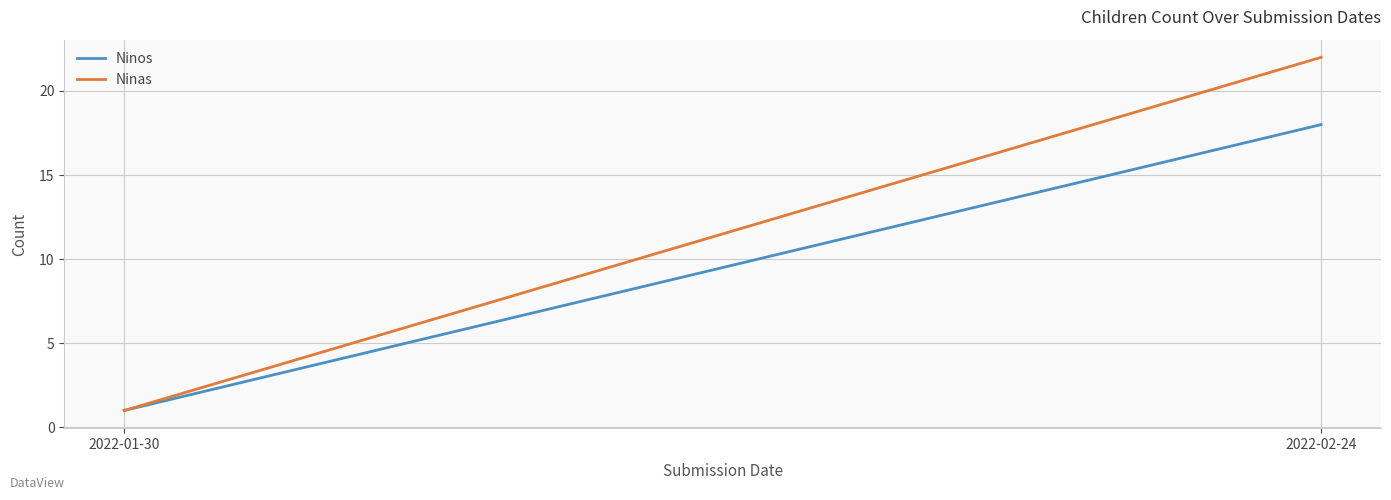

Which category has the highest value in the Ninos series?

2022-02-24